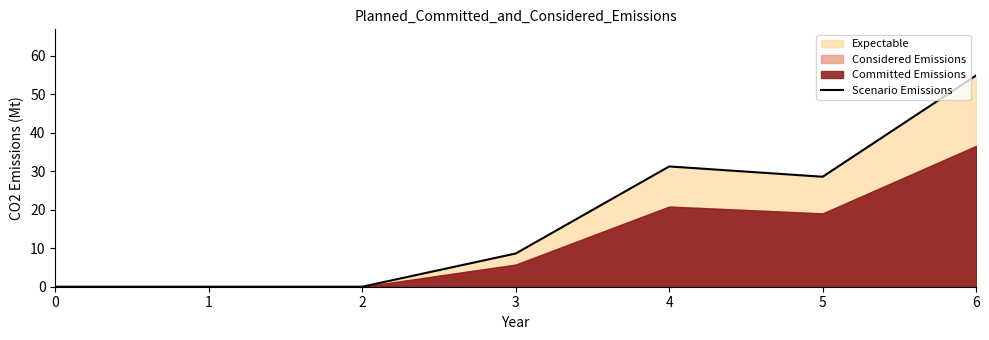

Count the number of values greater than 8.

4